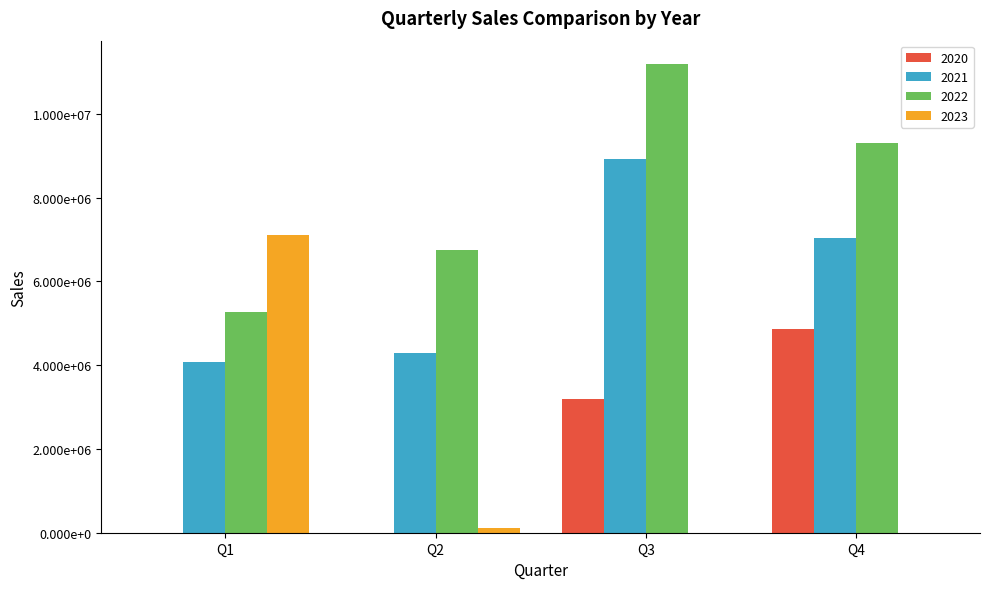

What is the greatest value displayed?

11189115.5